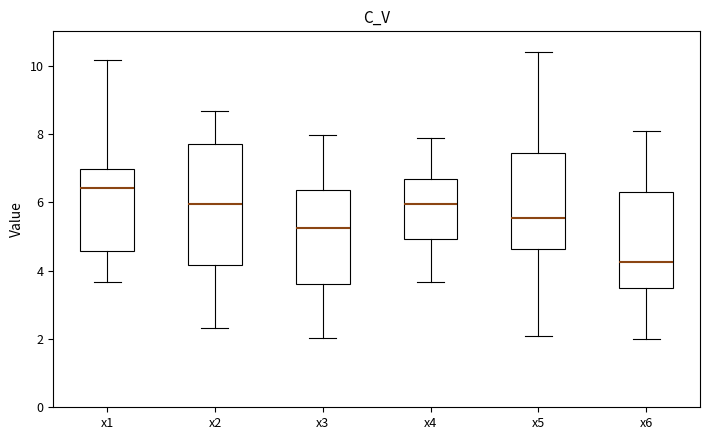

Reading left to right, read every box against the y-axis: the position of its median line, the range the box covers, and the ends of its whiskers. The values are not printed on the chart, so give them approximately, as read against the axis.

x1: median 6.4, box 4.6 to 7.0, whiskers 3.6 to 10.2
x2: median 6.0, box 4.2 to 7.8, whiskers 2.4 to 8.6
x3: median 5.2, box 3.6 to 6.4, whiskers 2.0 to 8.0
x4: median 6.0, box 5.0 to 6.6, whiskers 3.6 to 7.8
x5: median 5.6, box 4.6 to 7.4, whiskers 2.0 to 10.4
x6: median 4.2, box 3.4 to 6.4, whiskers 2.0 to 8.0